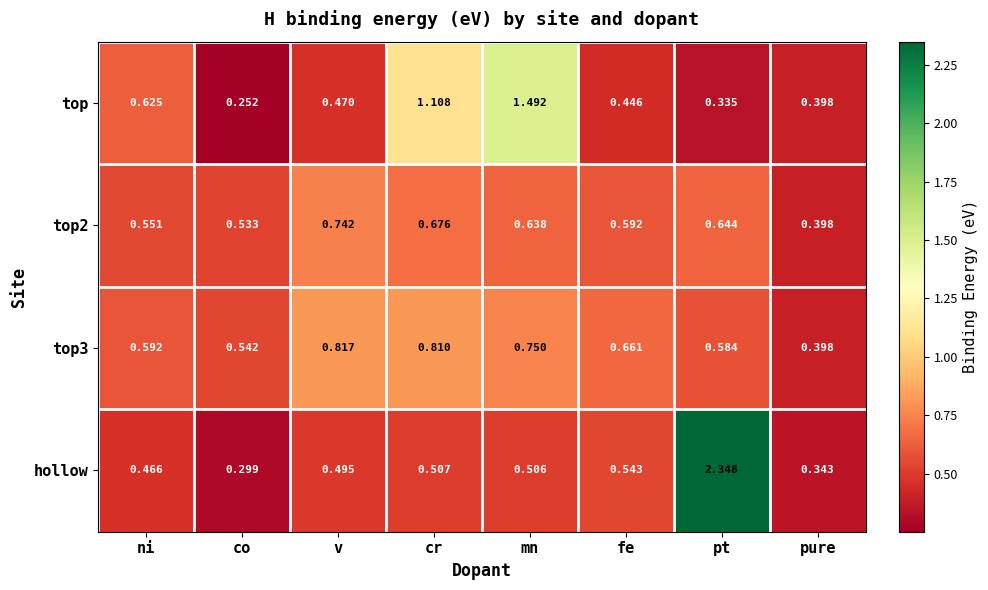

At which category does the chart reach its peak across all series?

pt